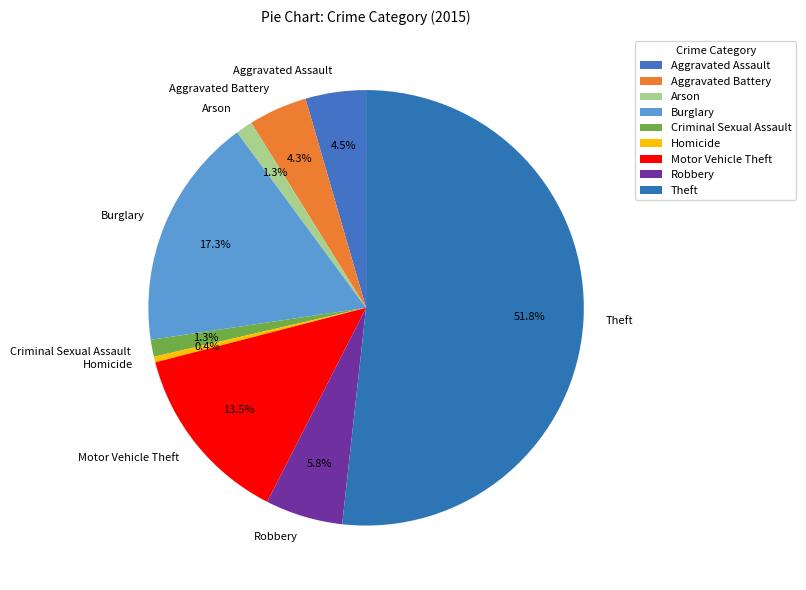

Which category has the biggest portion of the pie?

Theft